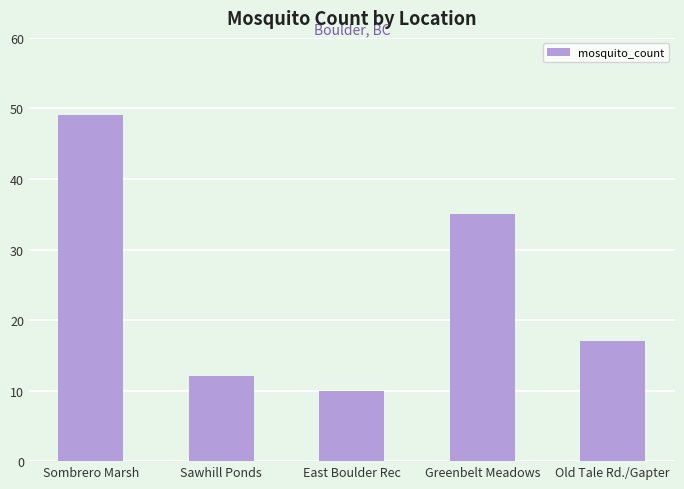

At which label does the data first exceed 17?

Sombrero Marsh